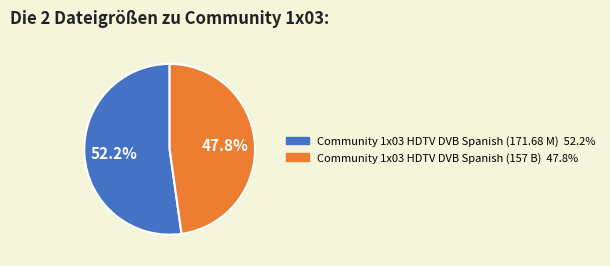

To the nearest percent, what is the average slice percentage?

50%